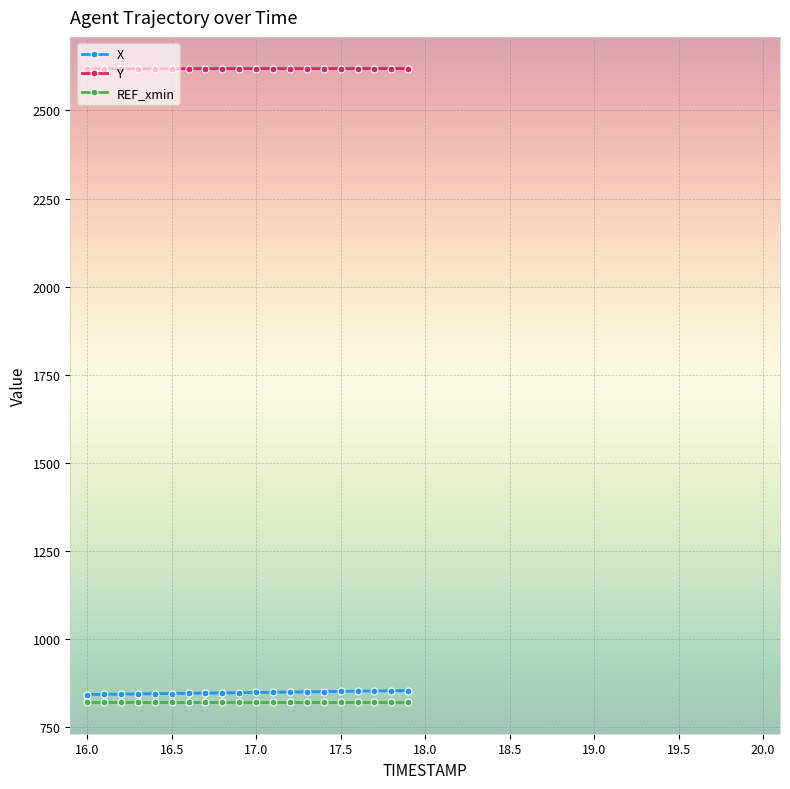

What is the sum of all Y values?

52370.4